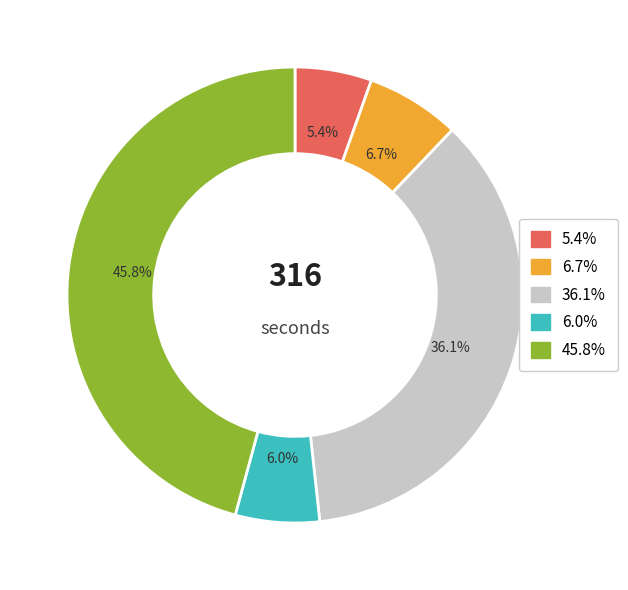

Does any single category account for the majority?

No